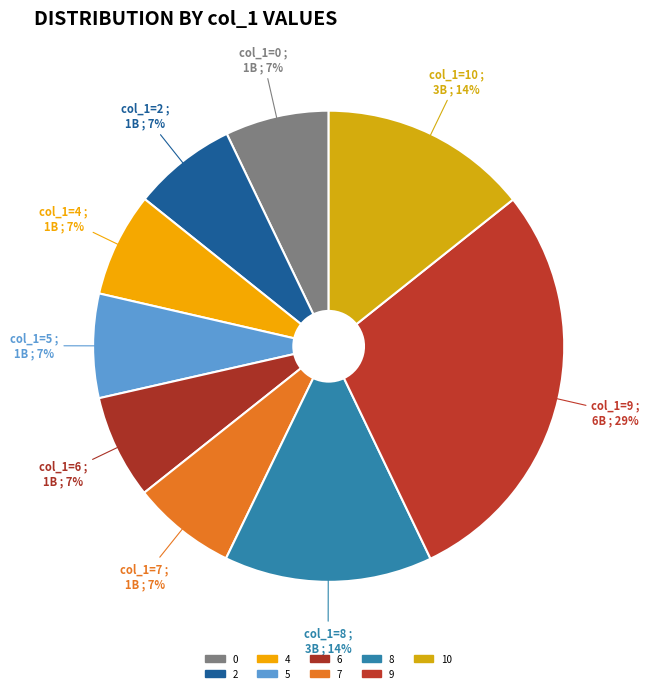

How many slices are in this pie chart?

9